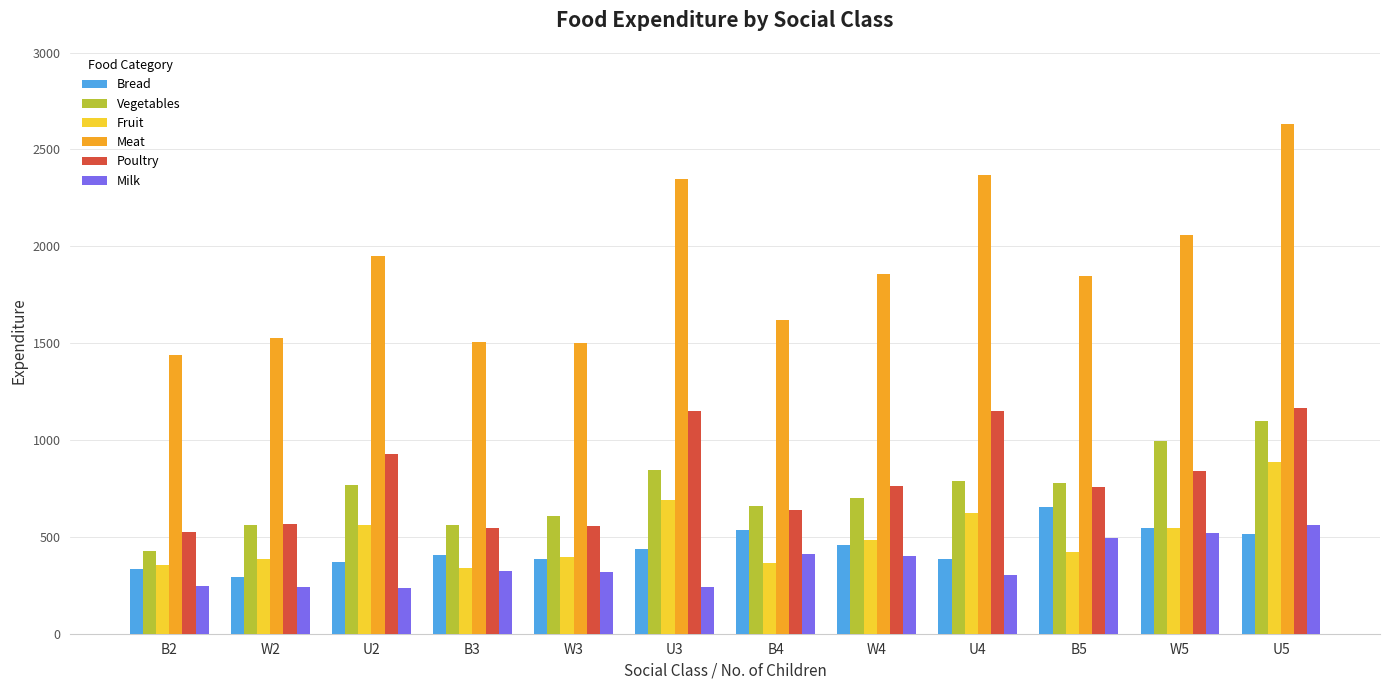

What position from the right is U5?

1